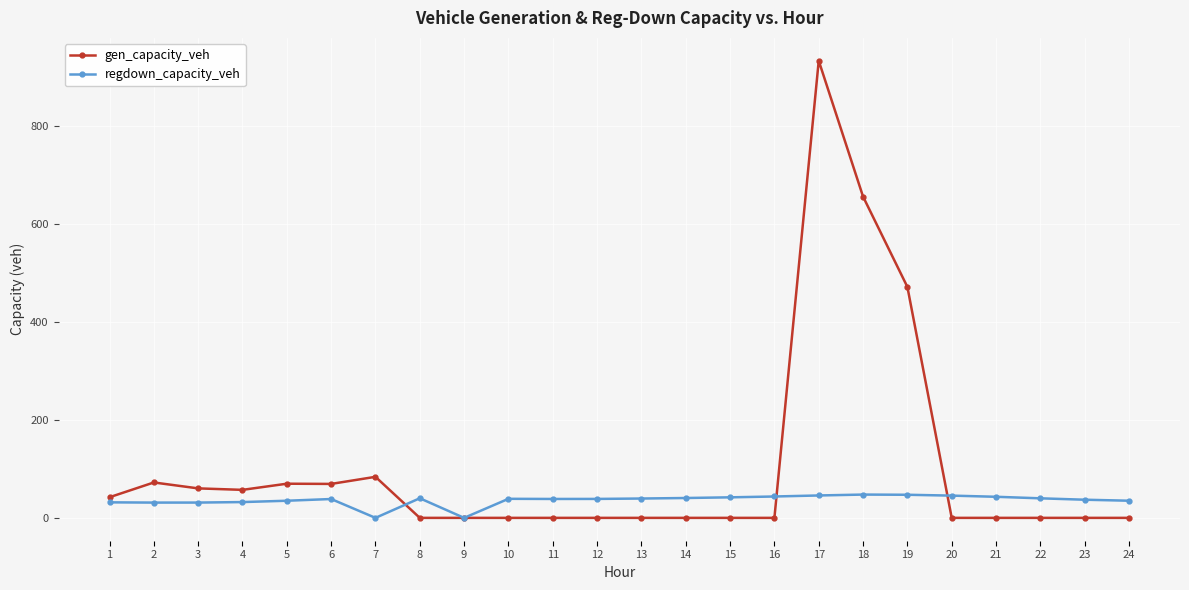

True or false: gen_capacity_veh has more than 1 points higher than both neighbors.

True